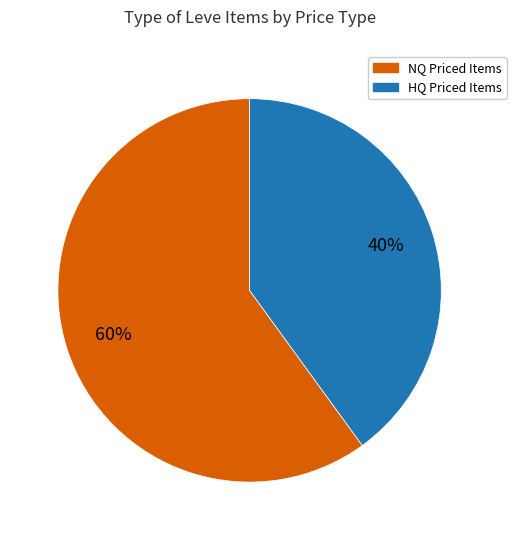

To the nearest percent, what is the difference between the largest and smallest slice percentages?

20%